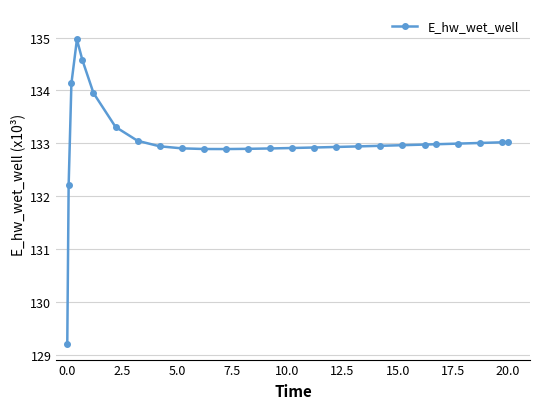

Does the chart have visible grid lines?

Yes